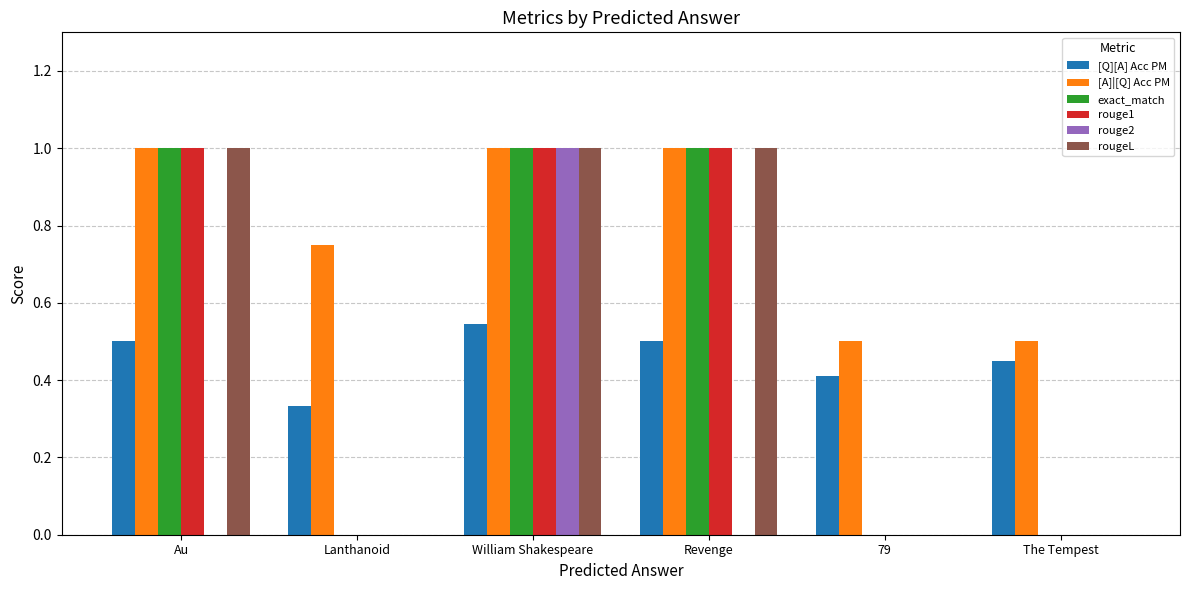

Is the value of rouge1 at 79 greater than the value of [Q][A] Acc PM at Revenge?

No